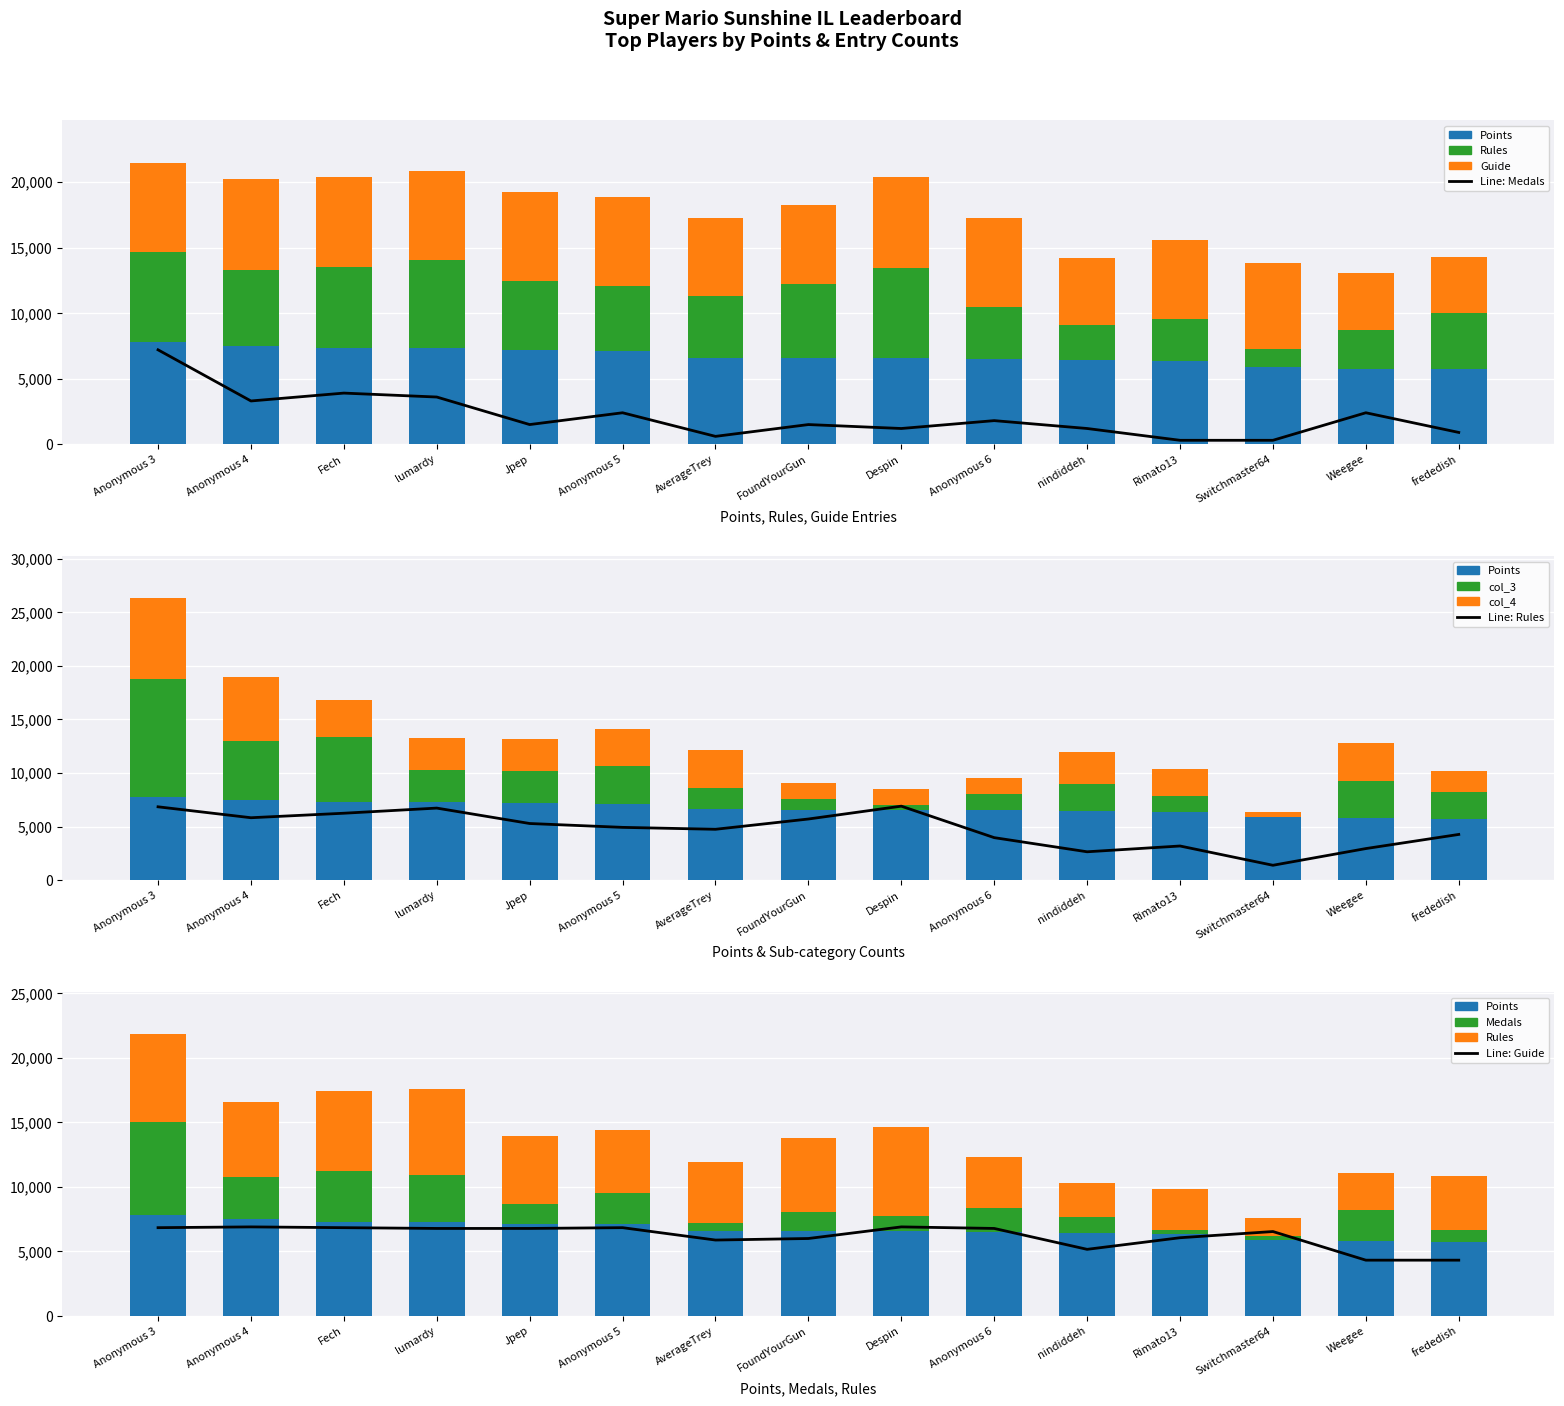

What are all the series names shown in the legend?

Points, Medals, col_3, col_4, Rules, Guide